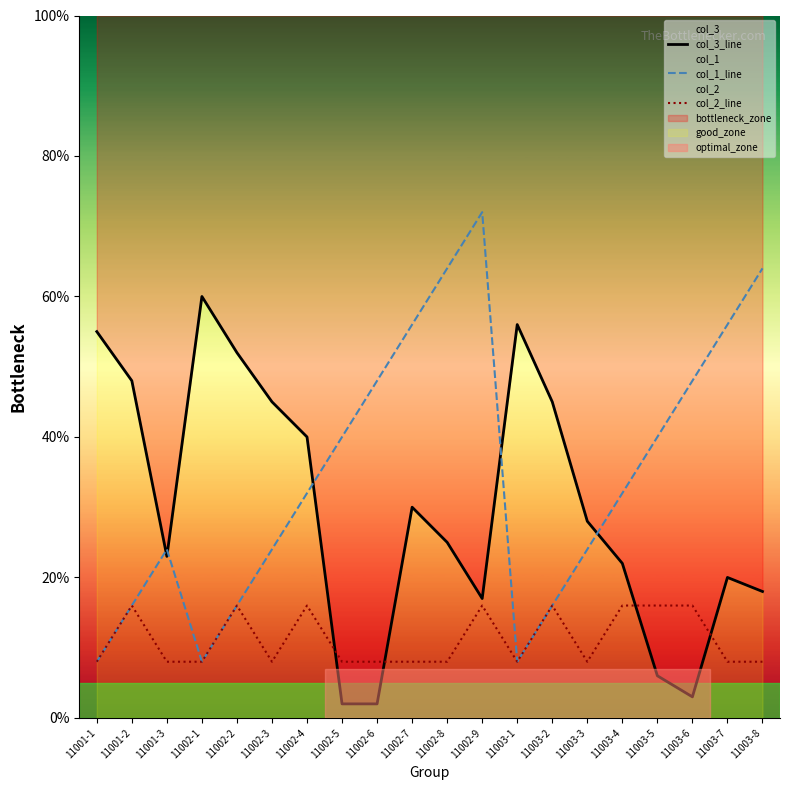

Which has a higher value, 11003-3 or 11002-7?

11002-7